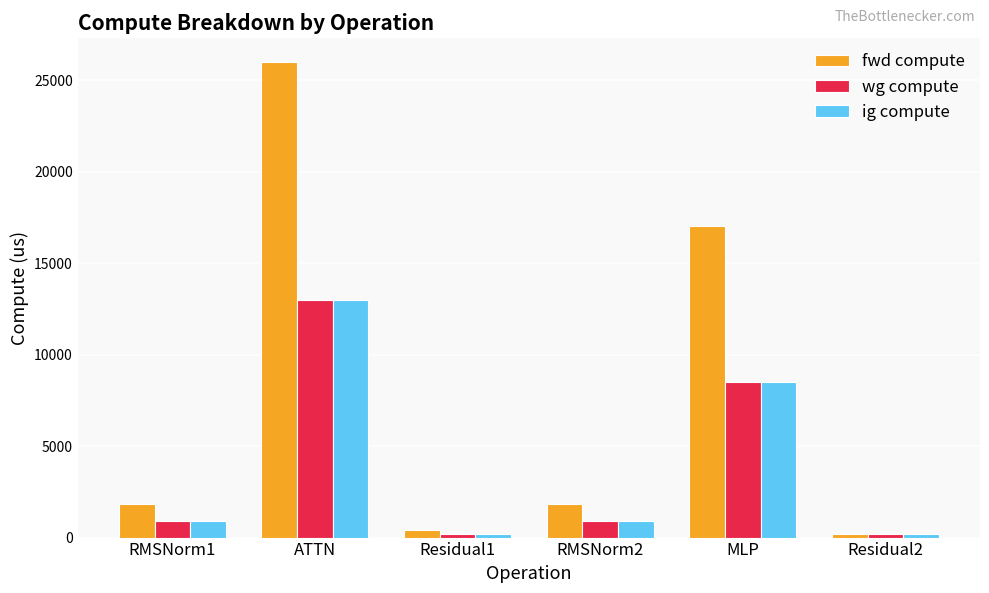

How many bars are there in total?

18